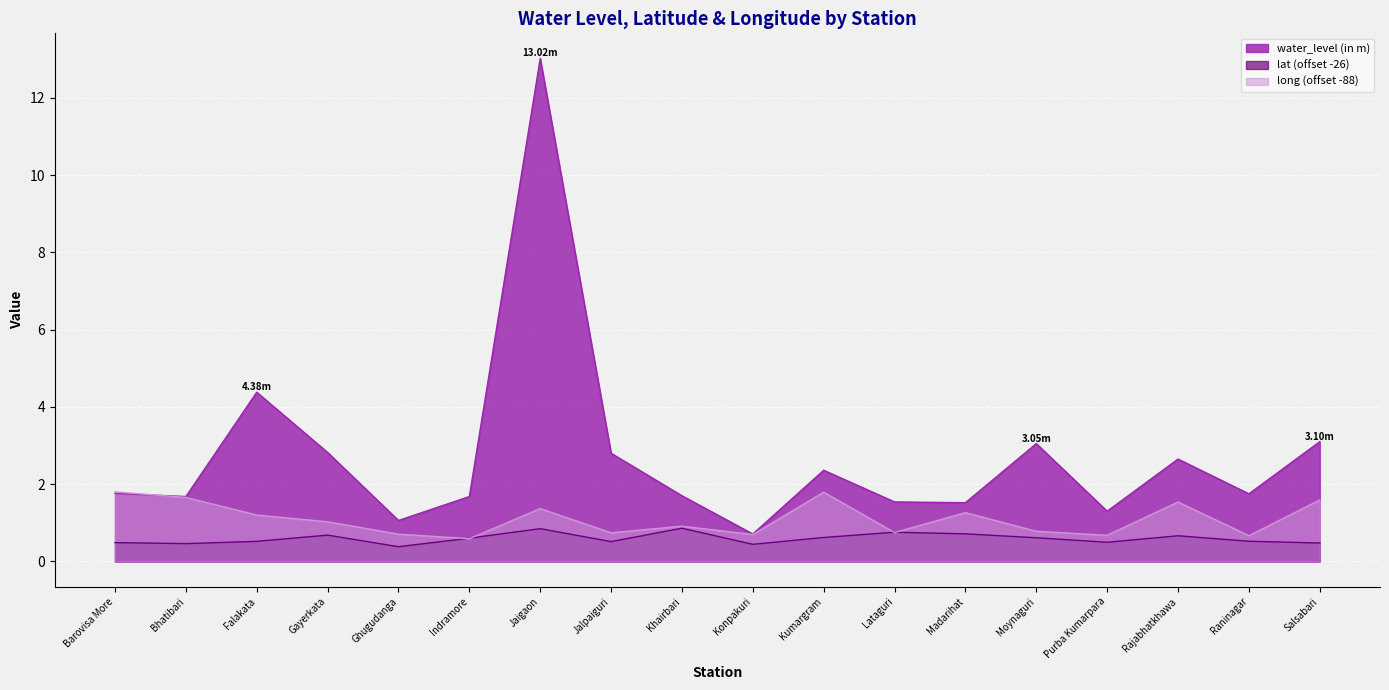

At which category does long reach its first local peak?

Jaigaon